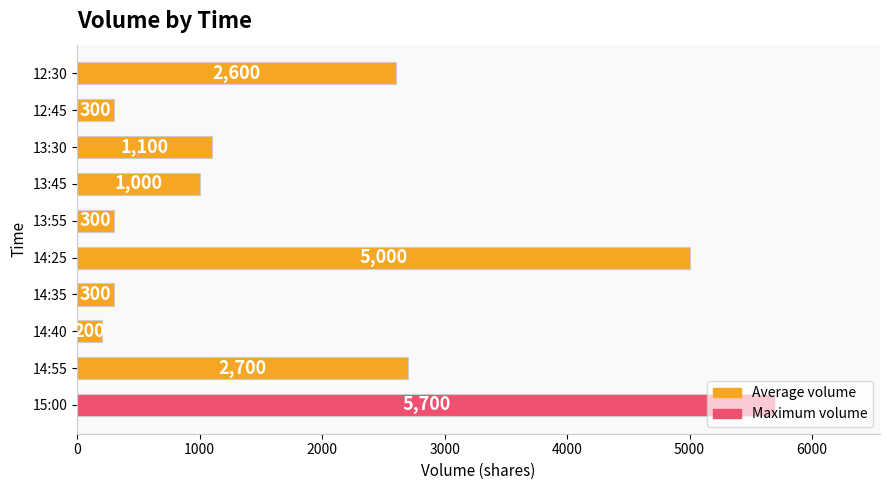

Approximately how many times larger is the value at 14:25 compared to 15:00?

0.9